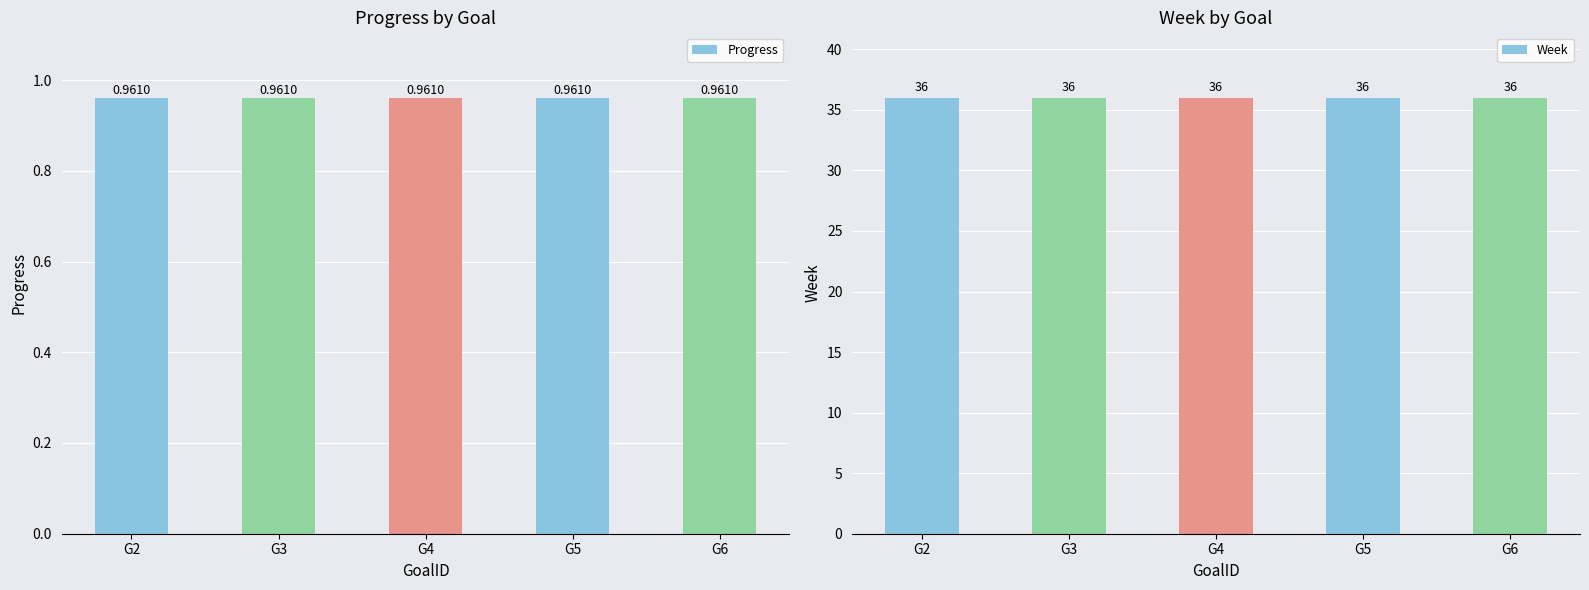

Which has a higher value, G6 or G5?

G6